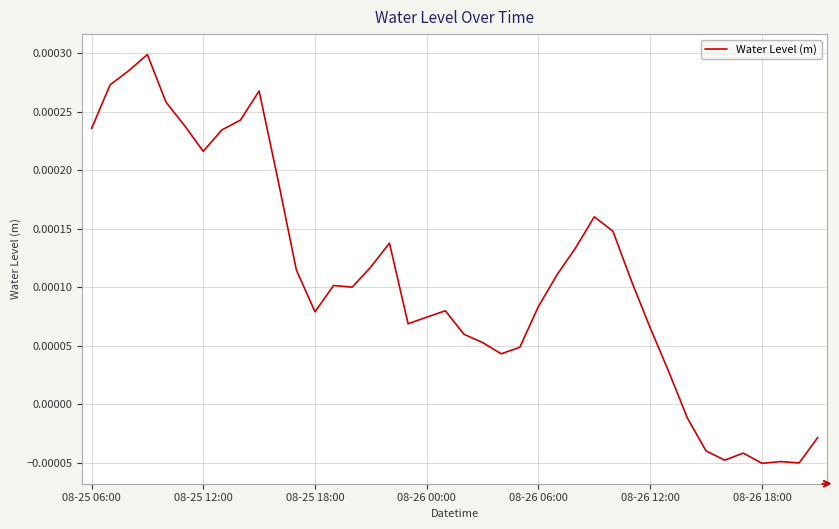

How many values are below zero?

8